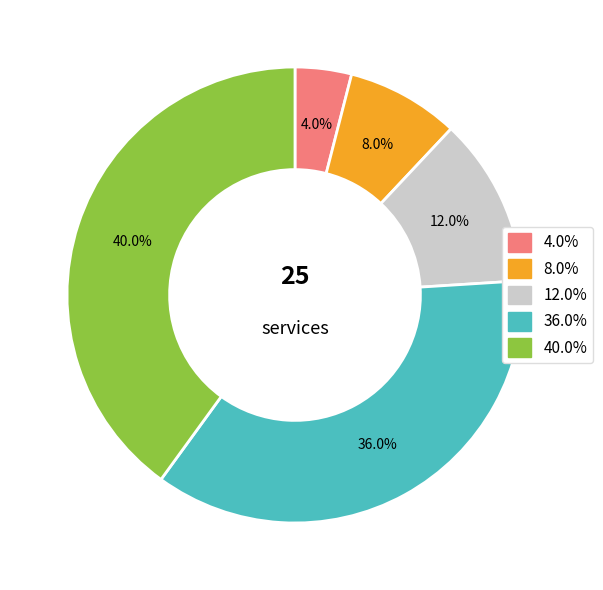

Is there a majority slice in this chart?

No